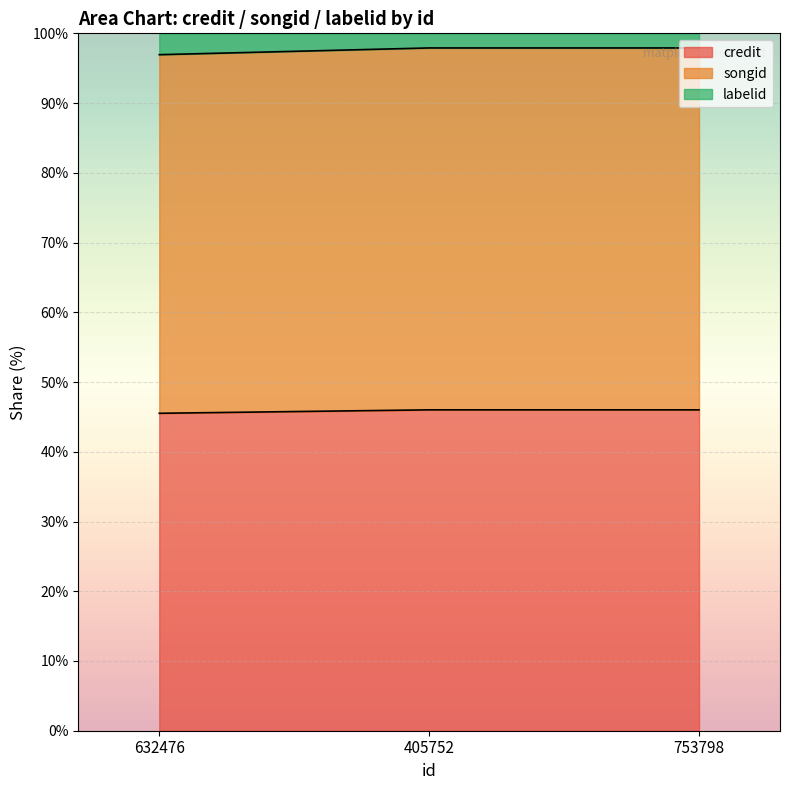

Between 632476 and 405752, which is larger?

405752